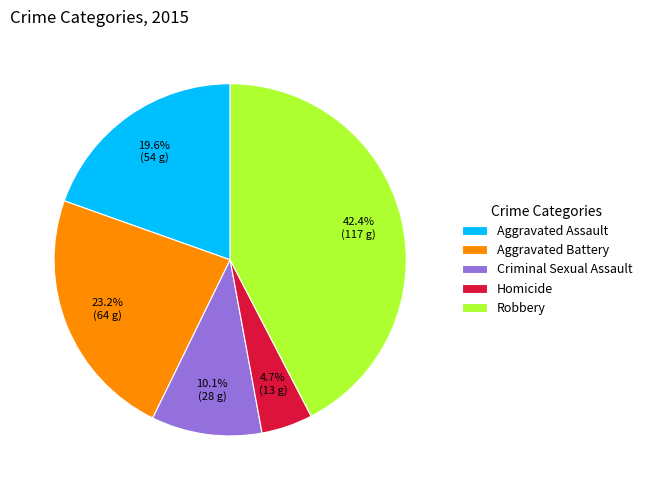

To the nearest percent, what is the difference between the largest and smallest slice percentages?

38%